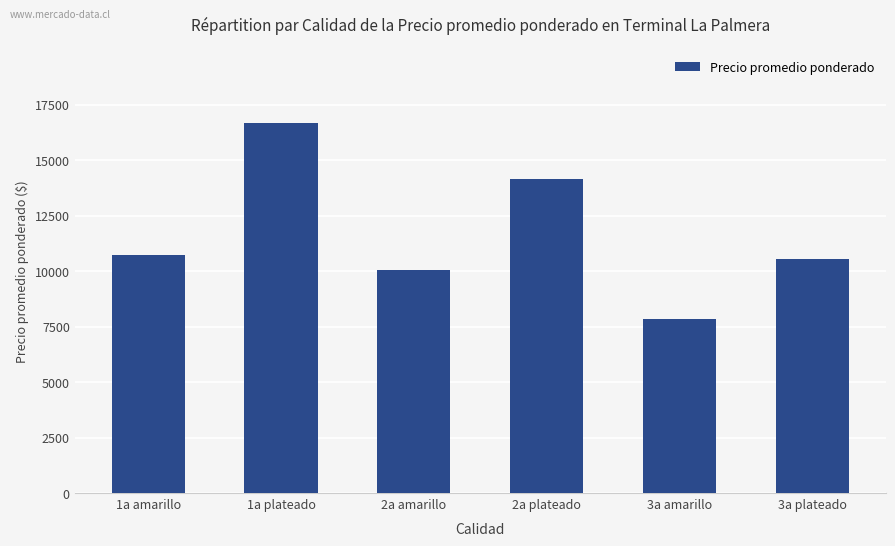

What is the label of the 3rd bar from the left?

2a amarillo